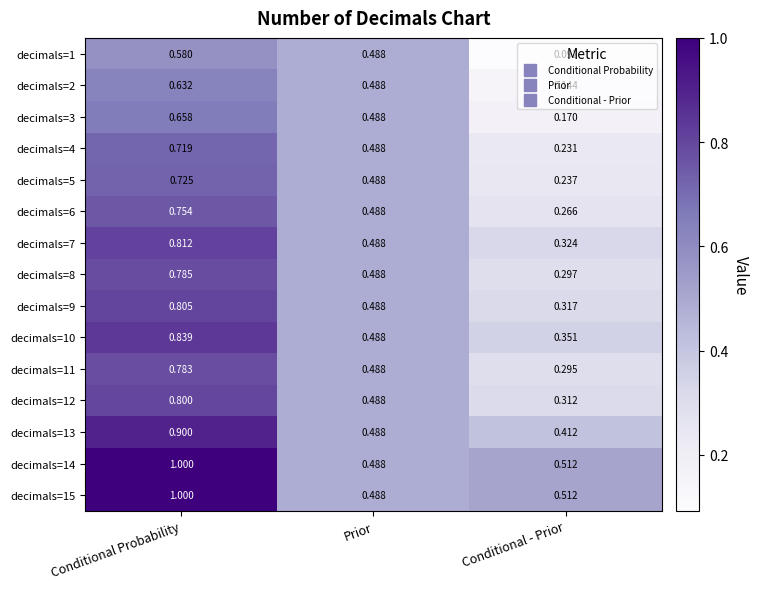

At which category does the chart reach its peak across all series?

Conditional Probability